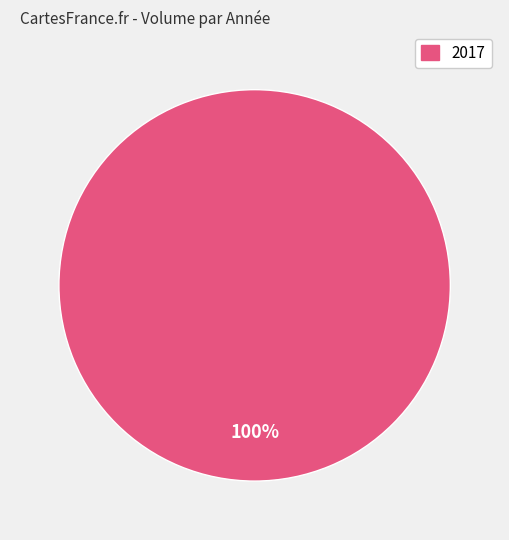

Is there any slice that represents more than half of the pie?

Yes